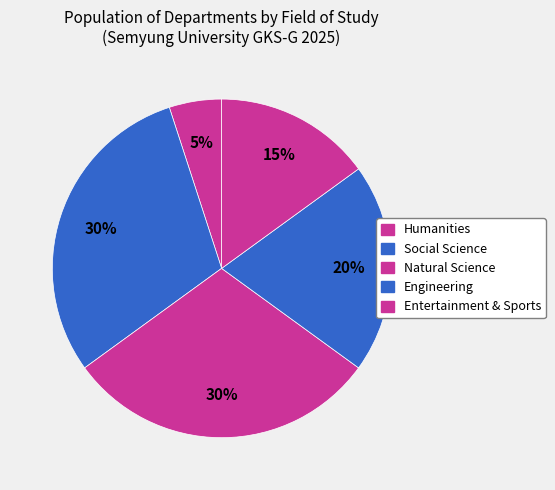

Approximately how many times larger is the value at Social Science compared to Entertainment & Sports?

2.0